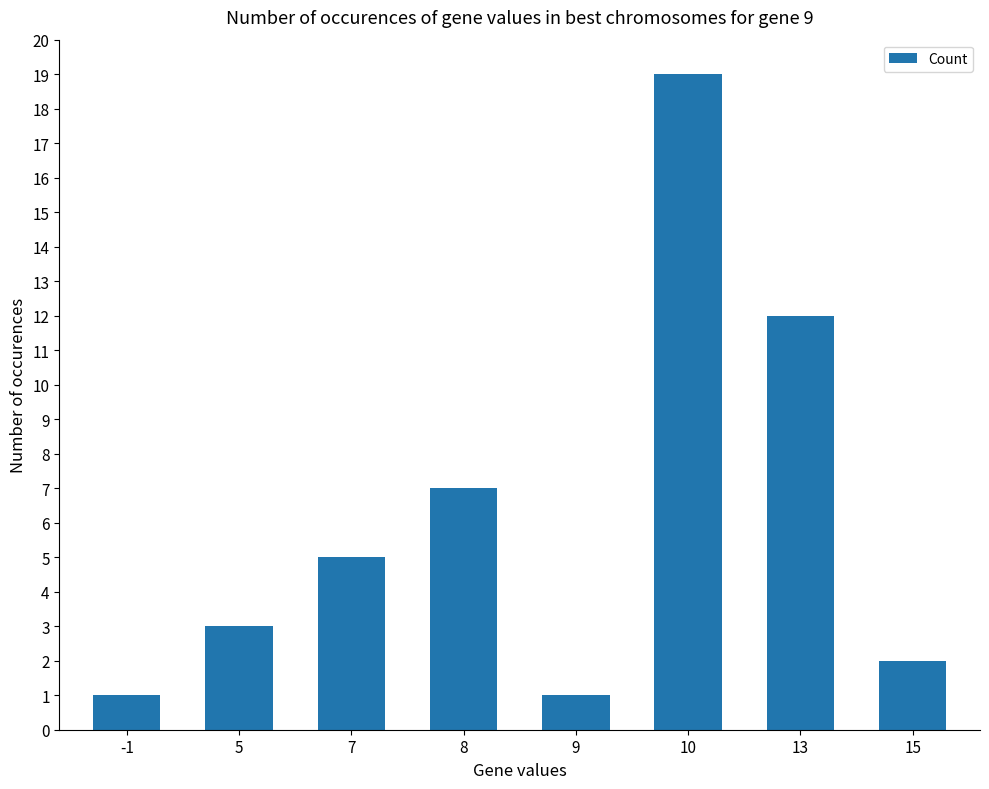

What is the difference between the values at 8 and -1?

6